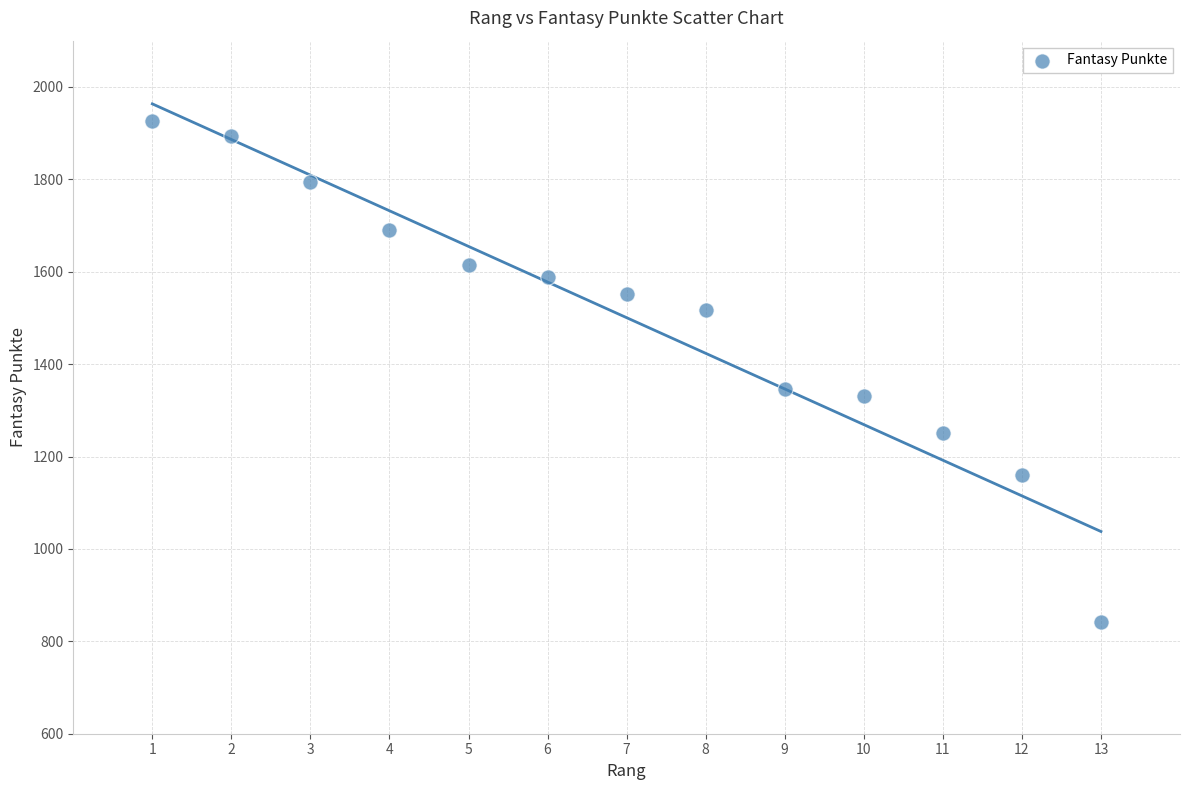

What is the range of Y values (max minus min)?

1086